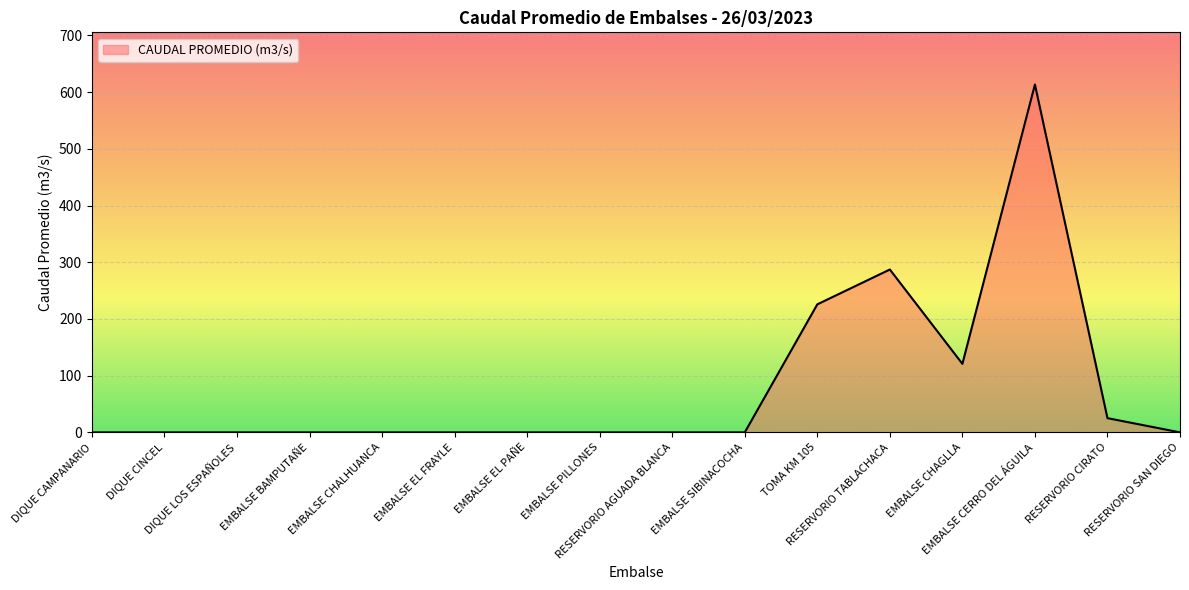

What is the maximum value shown in the chart?

613.5